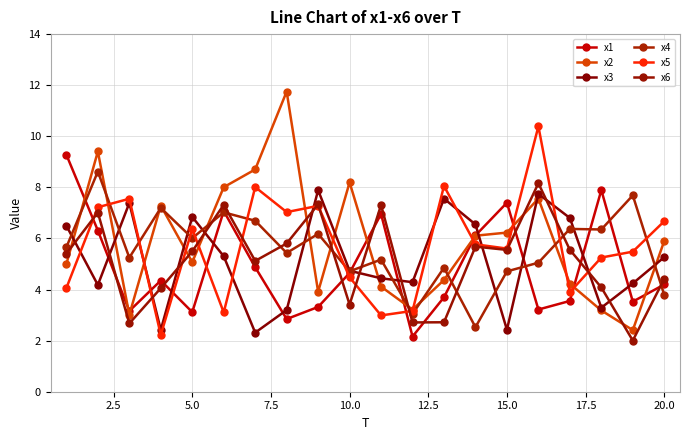

Reading left to right, list all the values displayed in this chart.

x1: 9.3	6.3	3.2	4.4	3.1	7.1	4.9	2.8	3.3	4.6	7.0	2.2	3.7	6.1	7.4	3.2	3.6	7.9	3.5	4.2
x2: 5.0	9.4	3.0	7.3	5.1	8.0	8.7	11.8	3.9	8.2	4.1	3.2	4.4	6.1	6.2	7.6	4.2	3.2	2.4	5.9
x3: 6.5	4.2	7.4	2.4	6.8	5.3	2.3	3.2	7.9	4.7	4.4	4.3	7.6	6.5	2.4	7.7	6.8	3.3	4.2	5.3
x4: 5.7	8.6	5.2	7.2	6.0	7.0	6.7	5.4	6.2	4.7	5.2	3.0	4.9	2.5	4.7	5.1	6.4	6.4	7.7	3.8
x5: 4.1	7.2	7.6	2.2	6.4	3.1	8.0	7.0	7.3	4.5	3.0	3.2	8.1	5.8	5.6	10.4	3.9	5.3	5.5	6.7
x6: 5.4	7.0	2.7	4.1	5.5	7.3	5.1	5.8	7.3	3.4	7.3	2.7	2.7	5.7	5.6	8.2	5.6	4.1	2.0	4.4